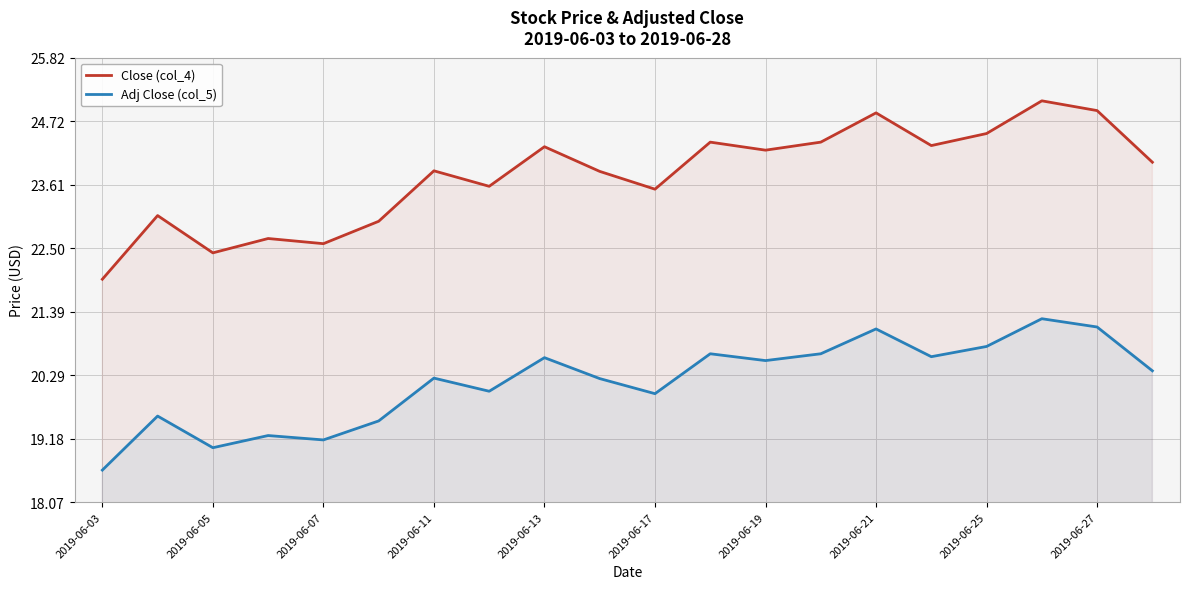

Which series changed the most between 2019-06-11 and 2019-06-25?

Close (col_4)